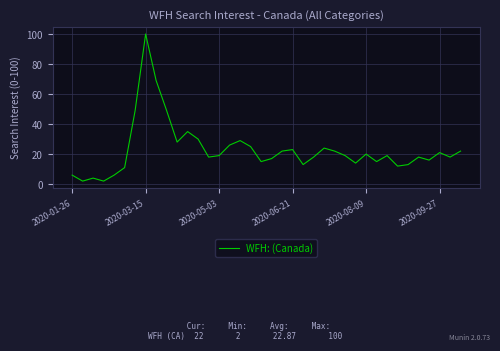

What is the difference between the maximum and minimum values?

98